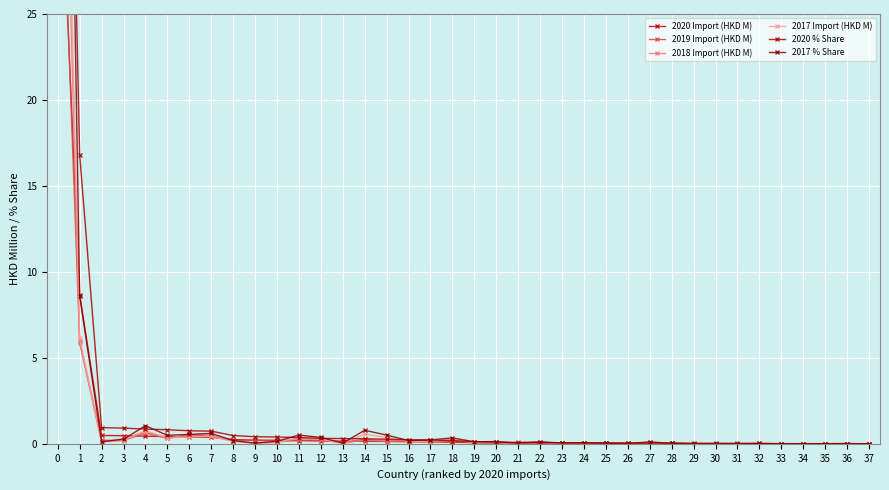

How many series are shown in this chart?

6